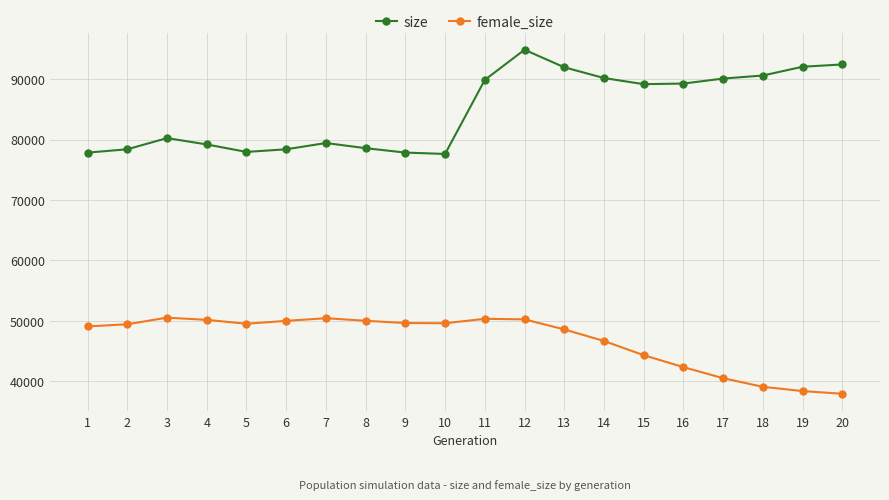

How many data points does each series have?

20